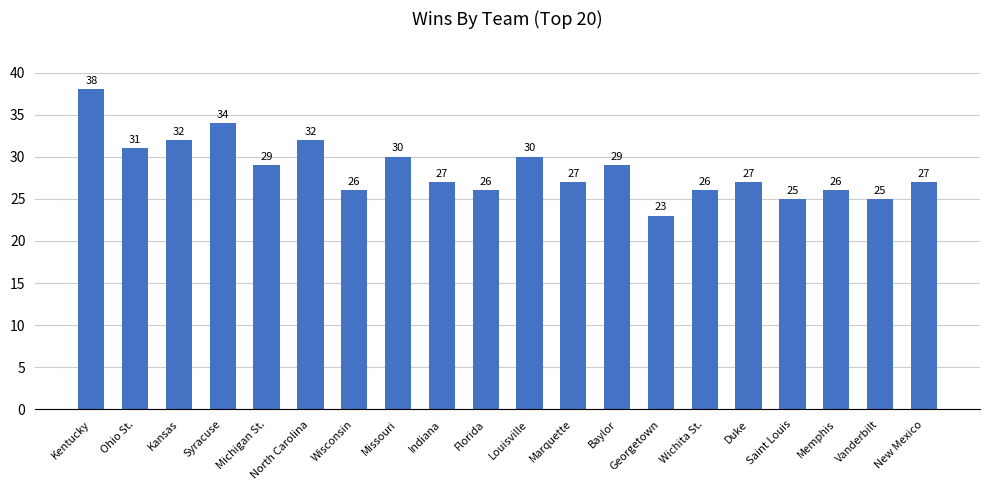

Reading left to right, list all the values displayed in this chart.

Kentucky=38	Ohio St.=31	Kansas=32	Syracuse=34	Michigan St.=29	North Carolina=32	Wisconsin=26	Missouri=30	Indiana=27	Florida=26	Louisville=30	Marquette=27	Baylor=29	Georgetown=23	Wichita St.=26	Duke=27	Saint Louis=25	Memphis=26	Vanderbilt=25	New Mexico=27